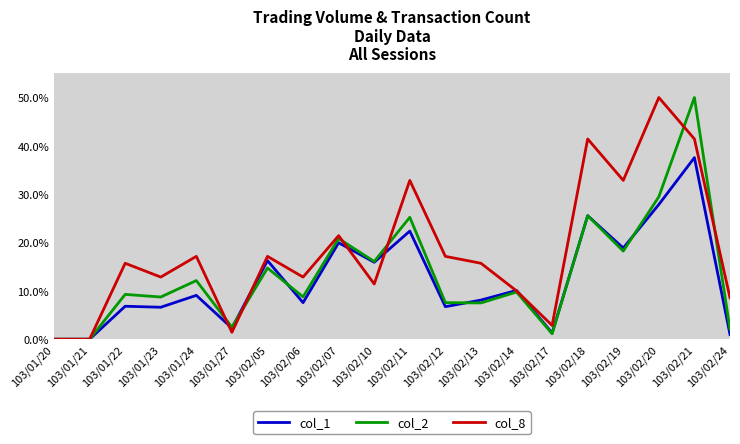

True or false: col_8 and col_2 cross at least once.

True